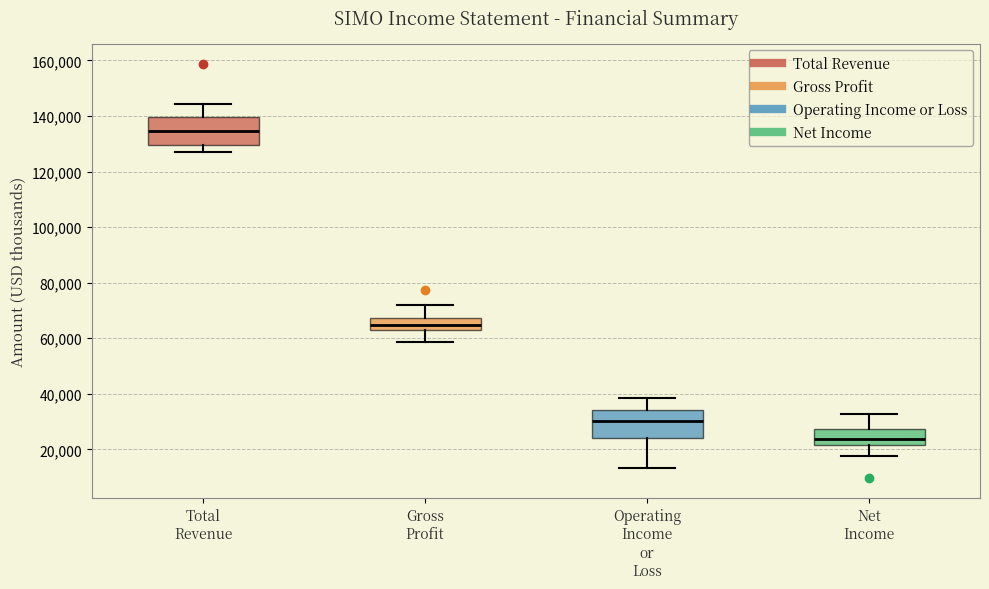

Reading left to right, read every box against the y-axis: the position of its median line, the range the box covers, and the ends of its whiskers. The values are not printed on the chart, so give them approximately, as read against the axis.

Total Revenue: median 134000, box 130000 to 140000, whiskers 128000 to 144000
Gross Profit: median 64000 (inside the box), box 64000 to 68000, whiskers 58000 to 72000
Operating Income or Loss: median 30000, box 24000 to 34000, whiskers 14000 to 38000
Net Income: median 24000, box 22000 to 28000, whiskers 18000 to 32000